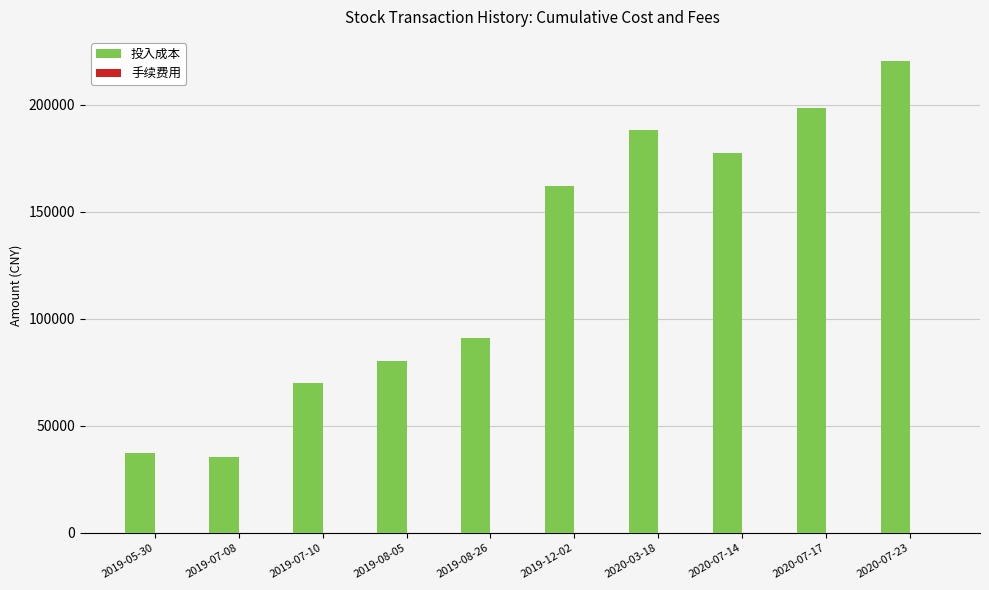

The value of 投入成本 at 2019-08-26 is 137500.6. True or false?

False